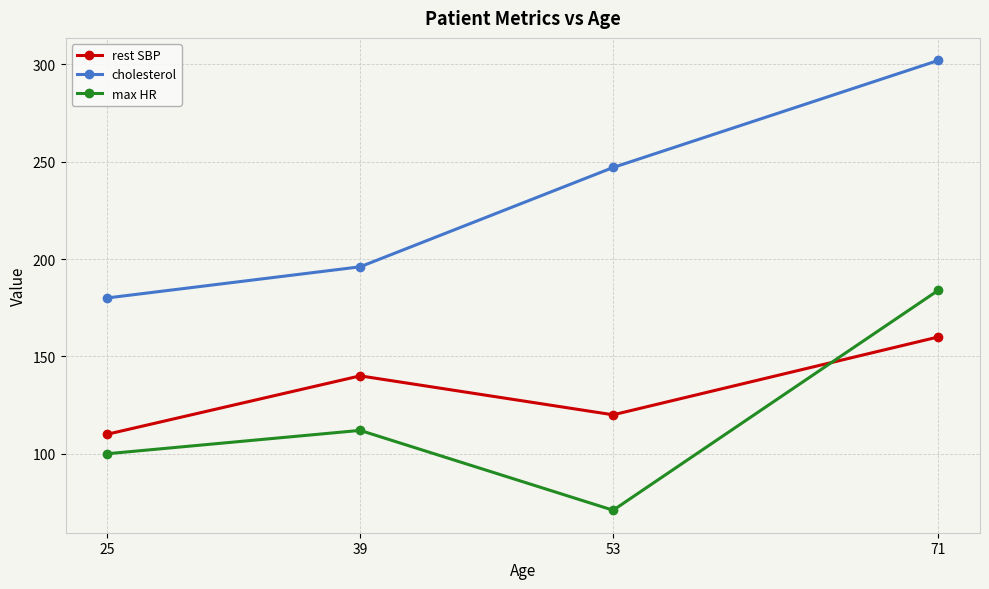

Reading left to right, list all the values displayed in this chart.

rest SBP: 110	140	120	160
cholesterol: 180	196	247	302
max HR: 100	112	71	184